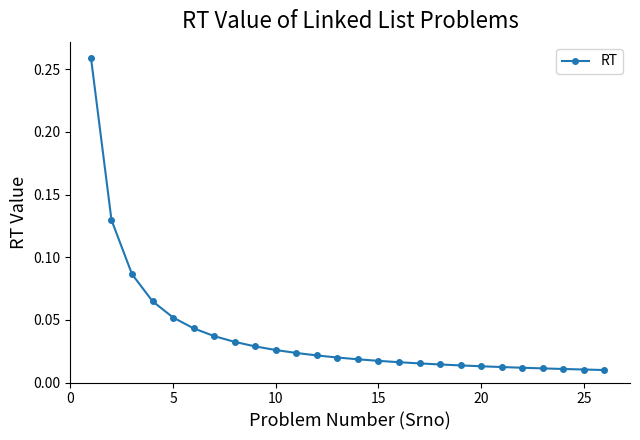

What is the sum of all values?

1.0